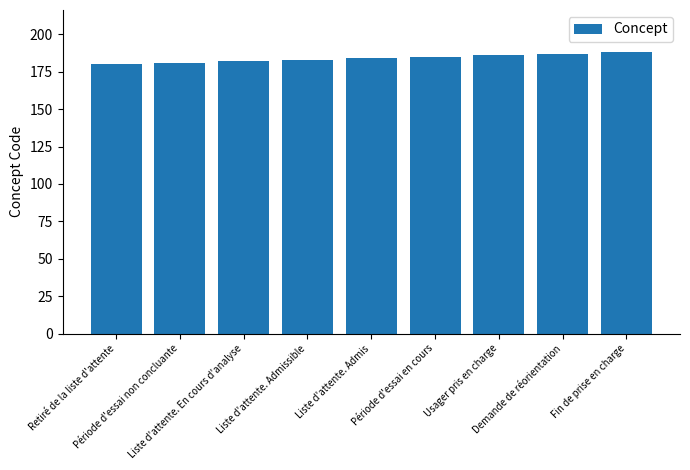

What value does the data have at Liste d'attente. Admis?

184